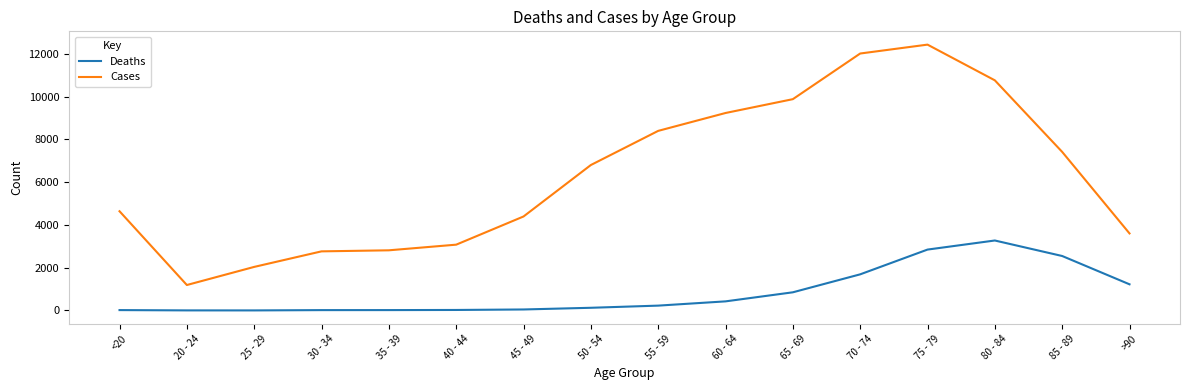

True or false: Deaths and Cases intersect in this chart.

False